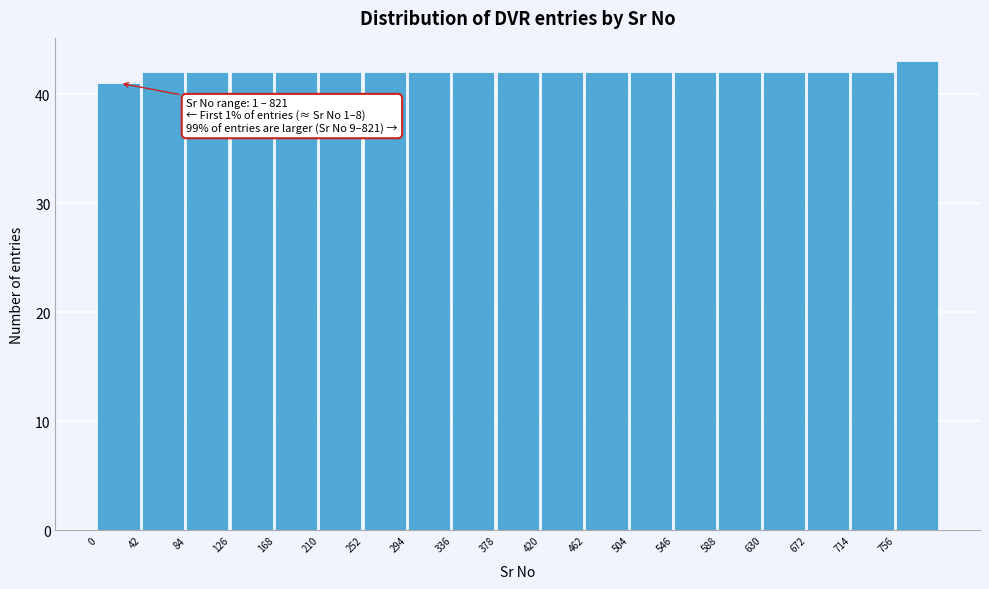

Over which range of the x-axis is the bar tallest?

756 to 798